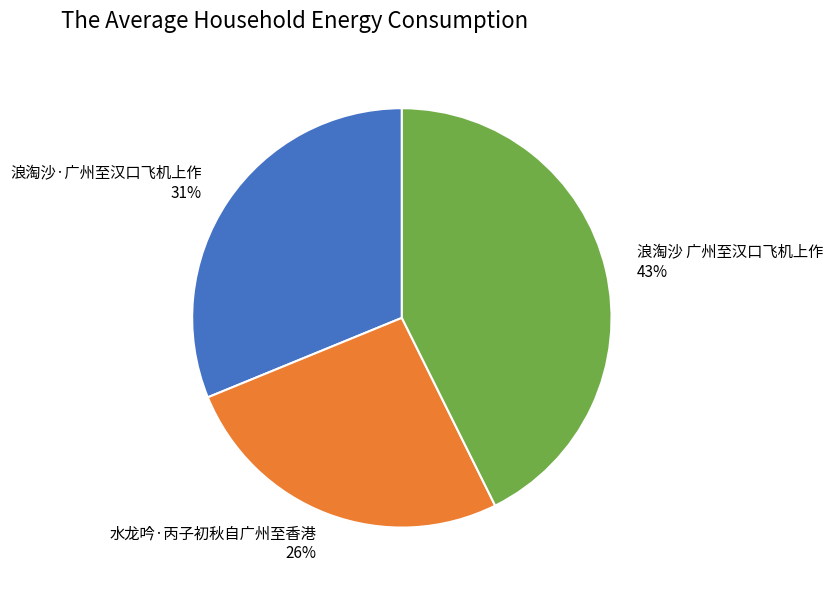

To the nearest percent, what is the combined percentage of 水龙吟·丙子初秋自广州至香港 and 浪淘沙·广州至汉口飞机上作?

57%